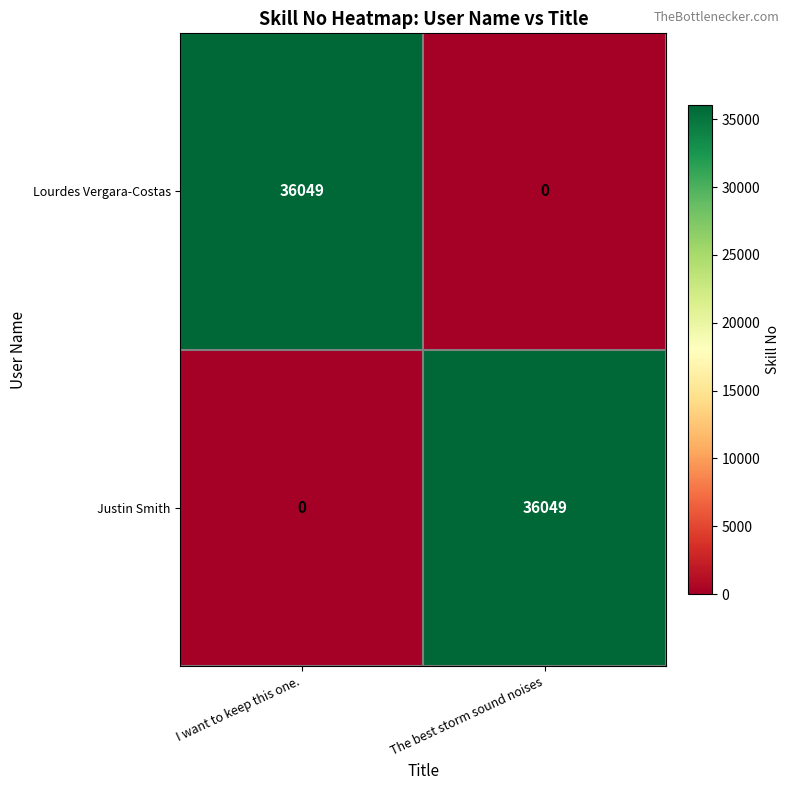

Reading left to right, transcribe all the data shown in this chart.

Lourdes Vergara-Costas: 36049	0
Justin Smith: 0	36049